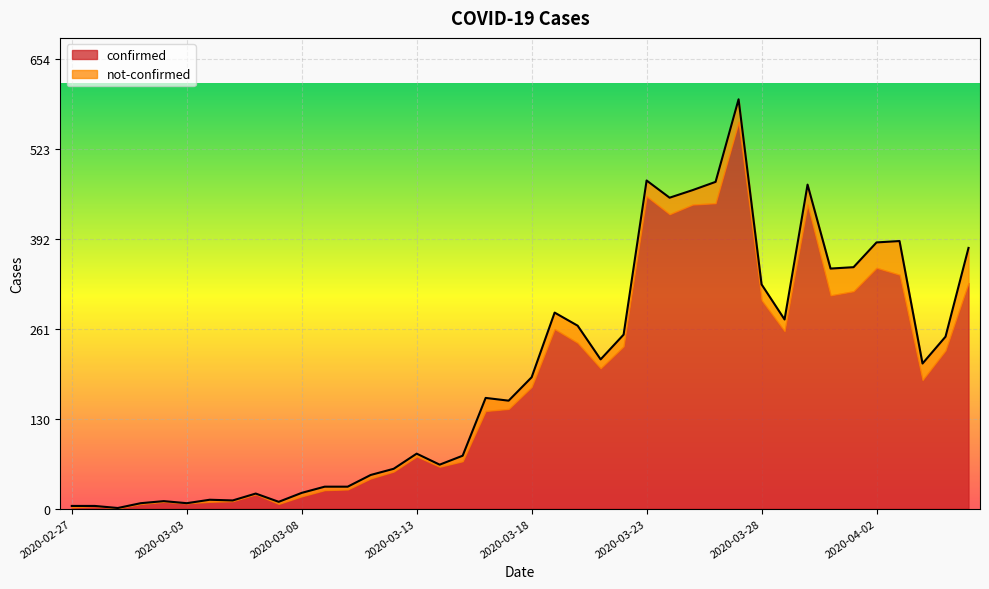

What is the sum of the values at 2020-03-14 and 2020-04-02?

451